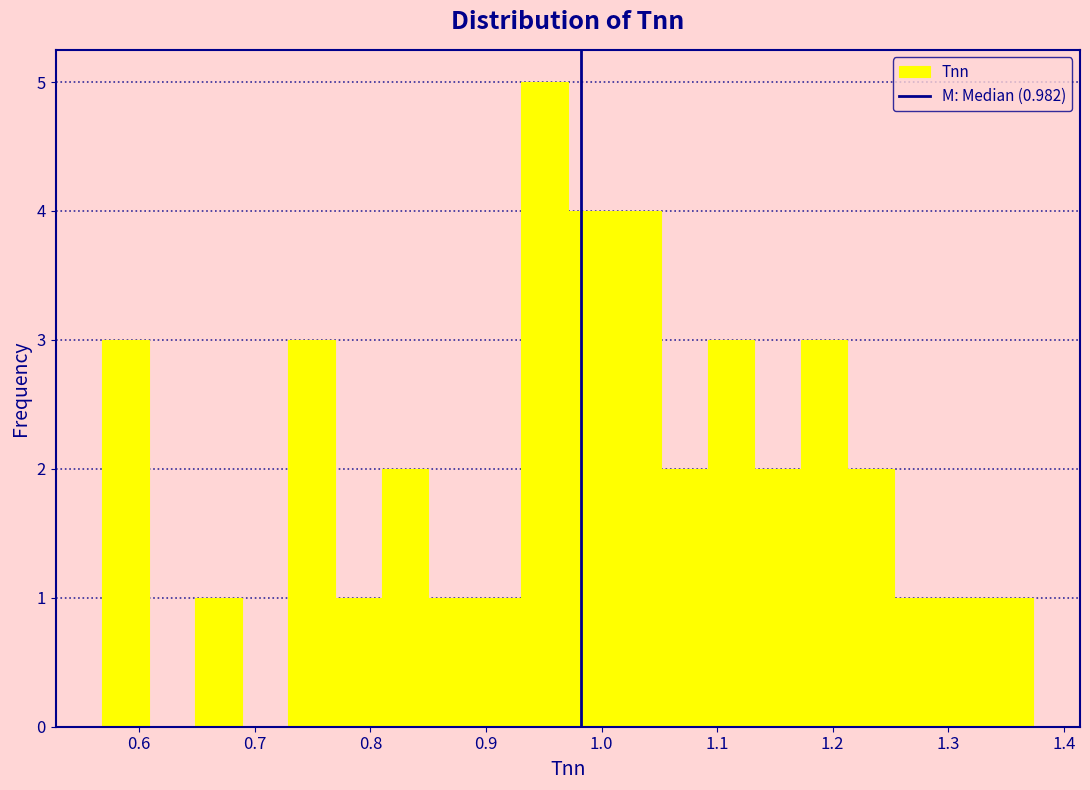

Which range on the x-axis has the tallest bar?

0.93 to 0.97